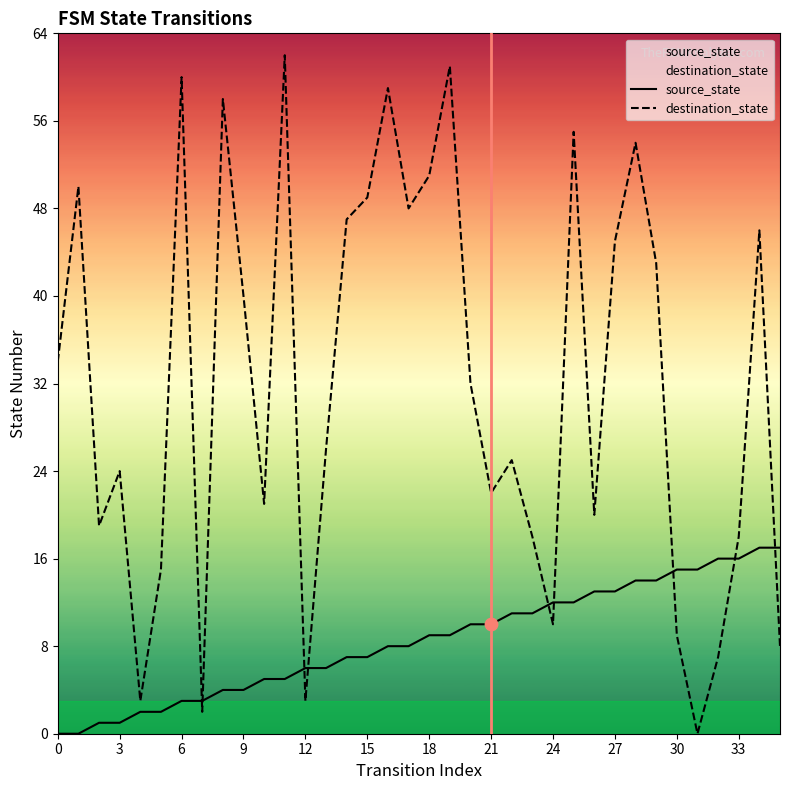

At which category is the sum across all series the highest?

19